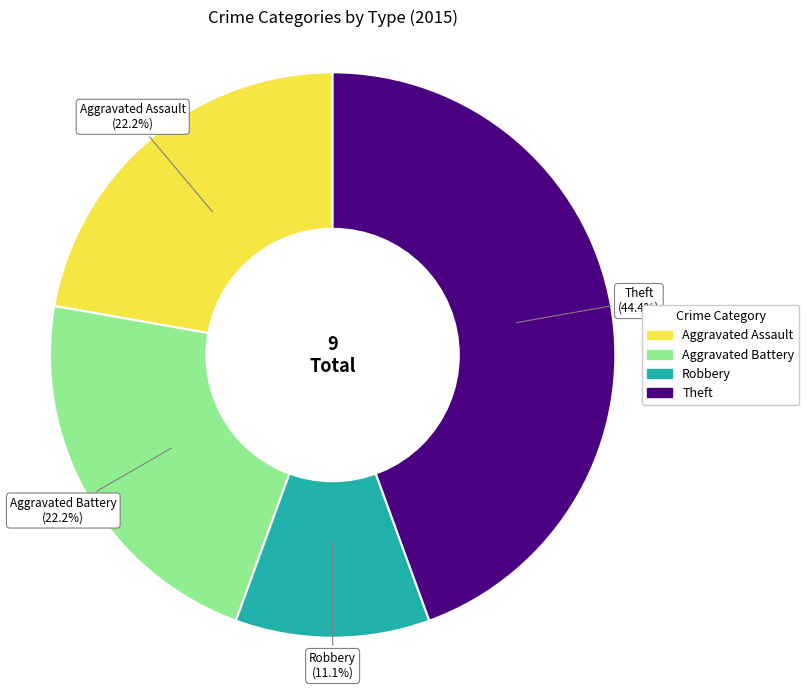

Is there any slice that represents more than half of the pie?

No